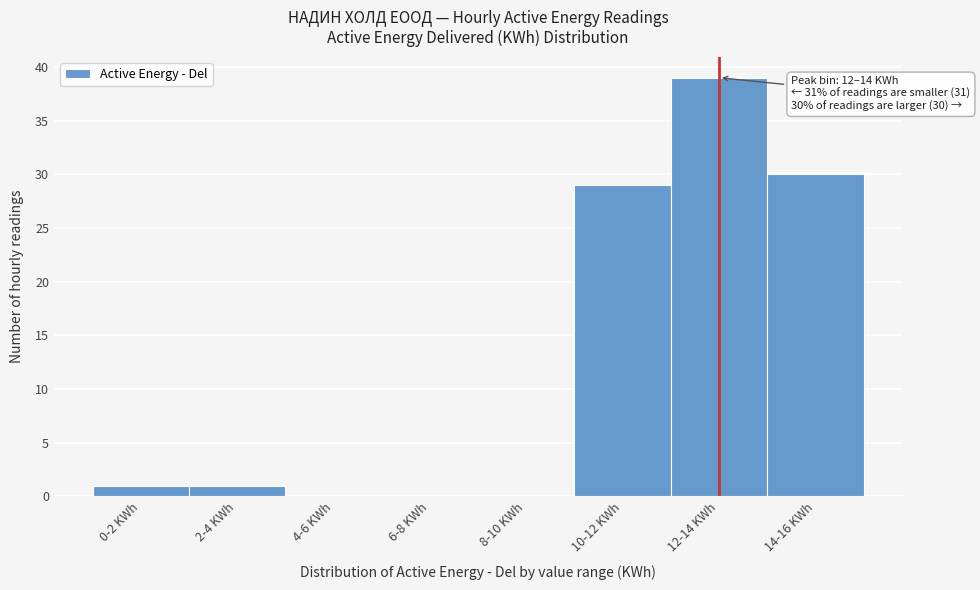

Reading left to right, list all the values displayed in this chart.

0-2 KWh=1	2-4 KWh=1	4-6 KWh=0	6-8 KWh=0	8-10 KWh=0	10-12 KWh=29	12-14 KWh=39	14-16 KWh=30